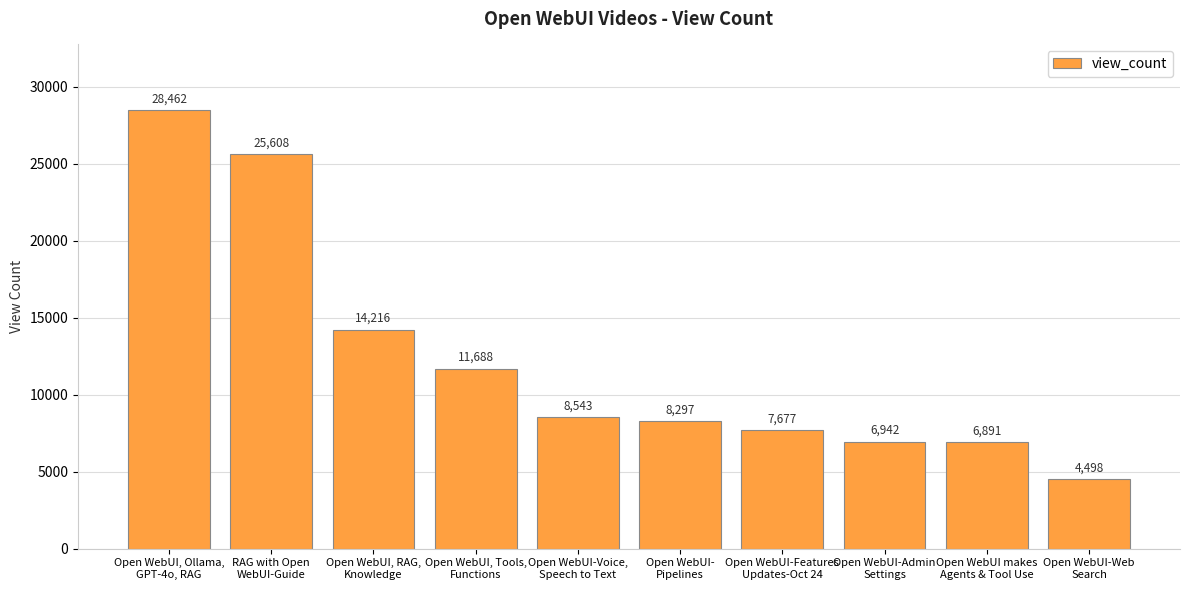

What is the approximate value at Open WebUI, RAG,
Knowledge, to the nearest 100?

14200